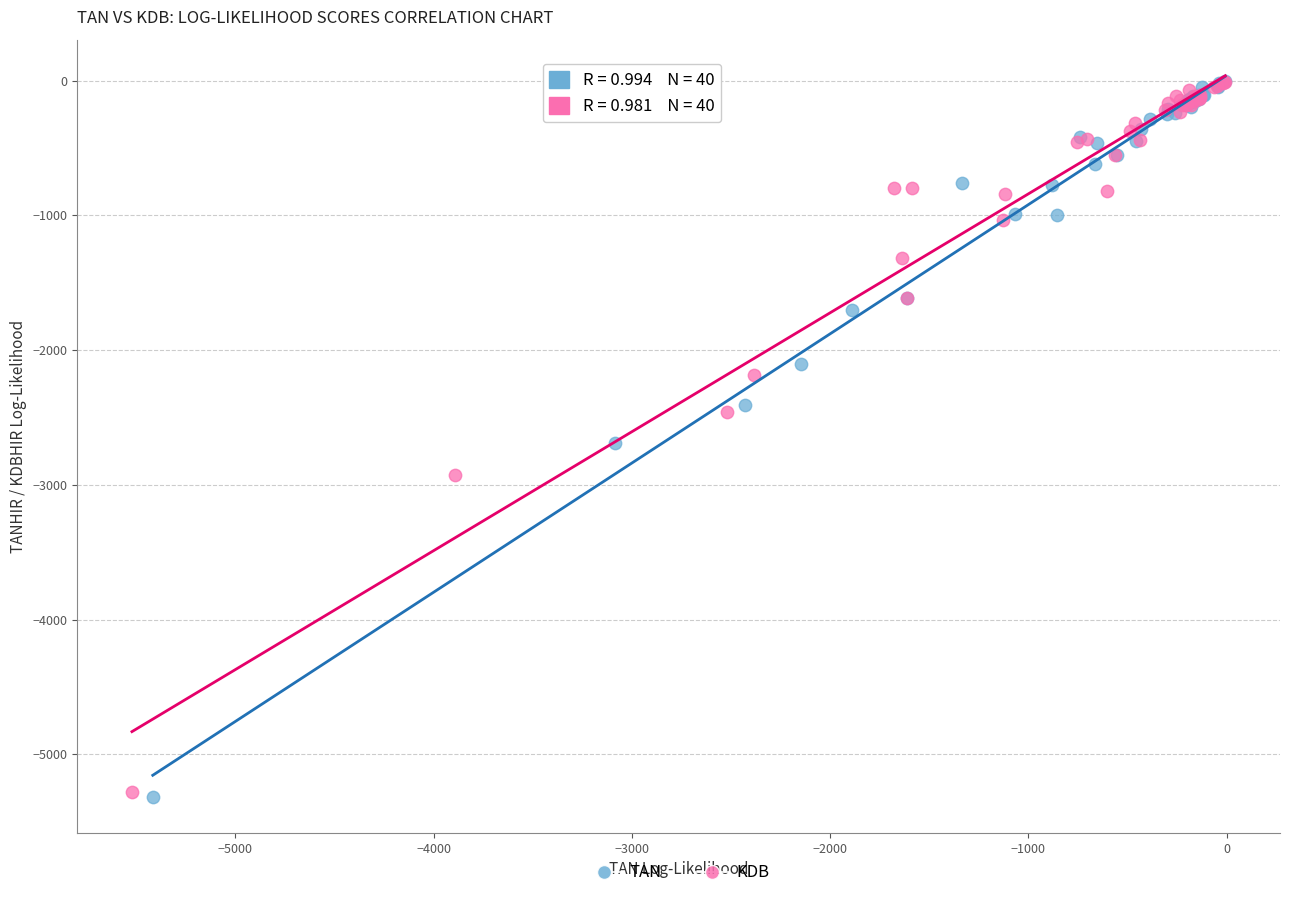

What are all the series names shown in the legend?

TAN, KDB